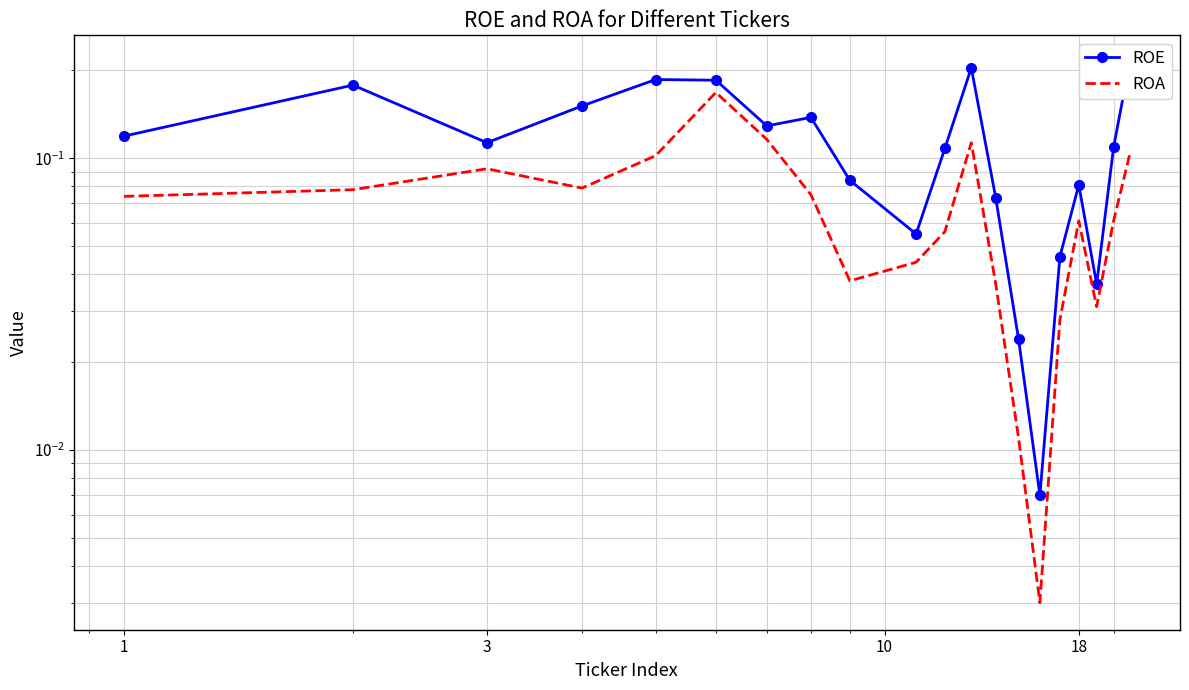

True or false: ROA and ROE cross at least once.

False